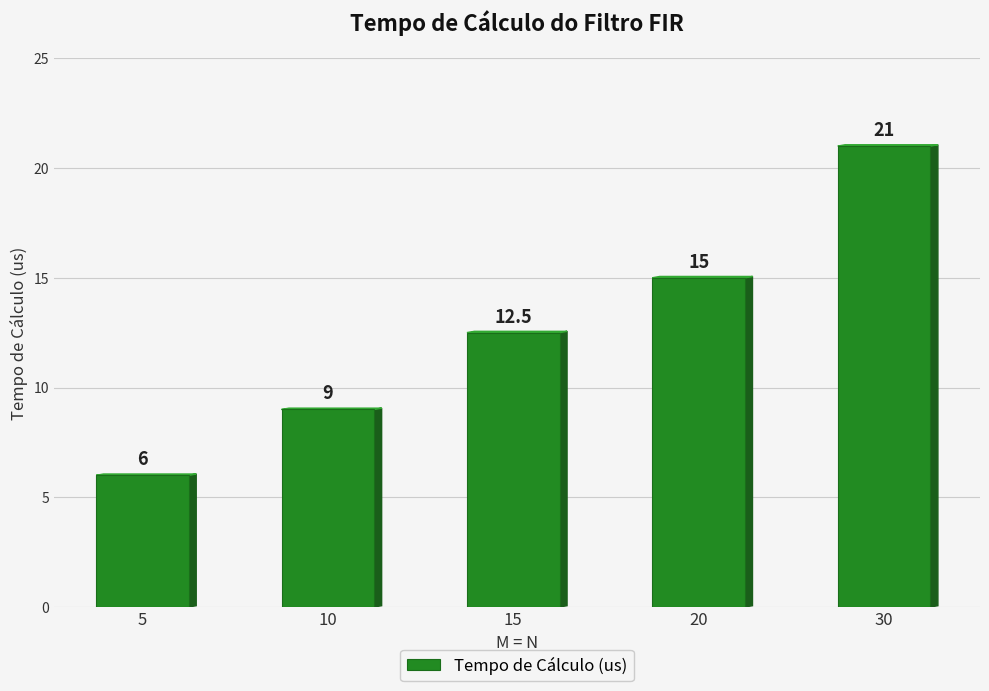

What is the value of the 2nd bar from the left?

9.0